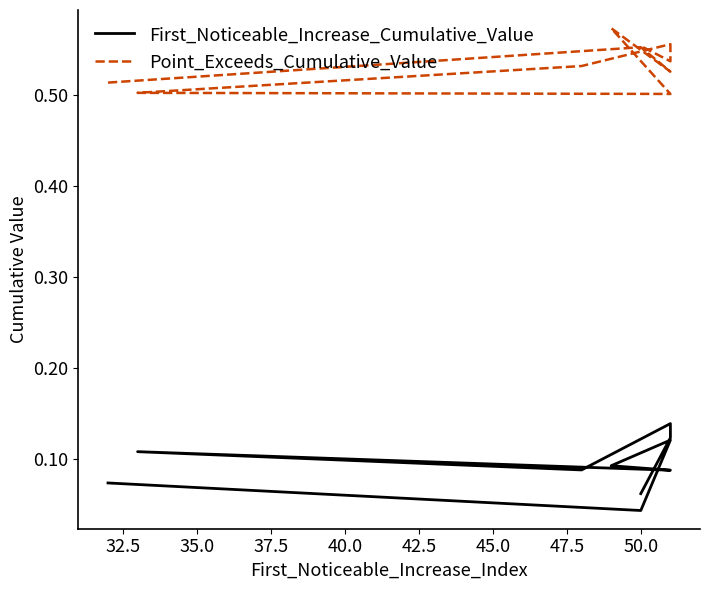

Which has a higher value, 35.0 or 52.5?

35.0